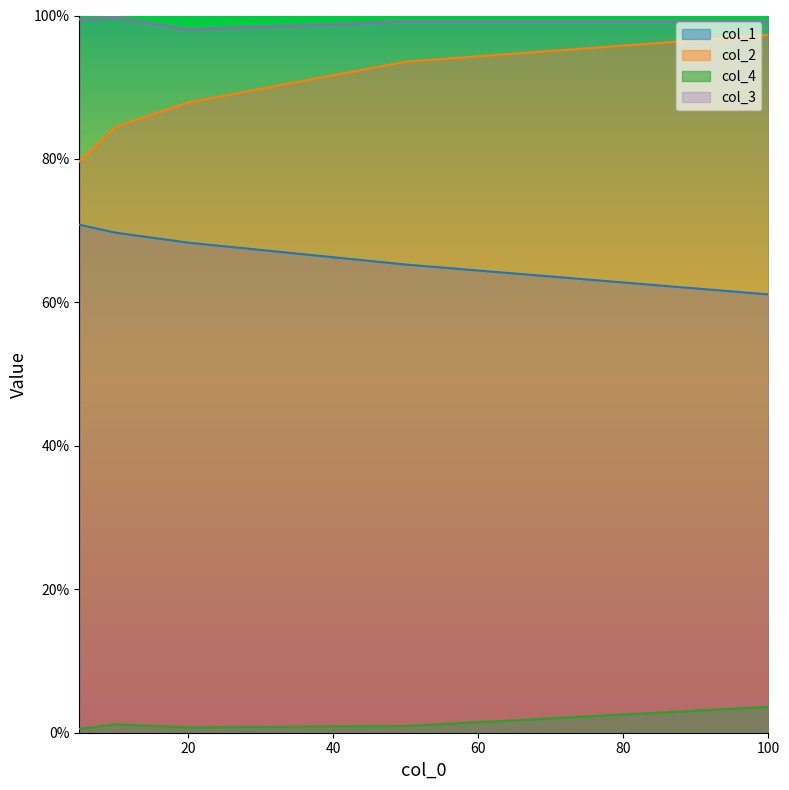

Count the col_2 values in the range 0 to 1.

5